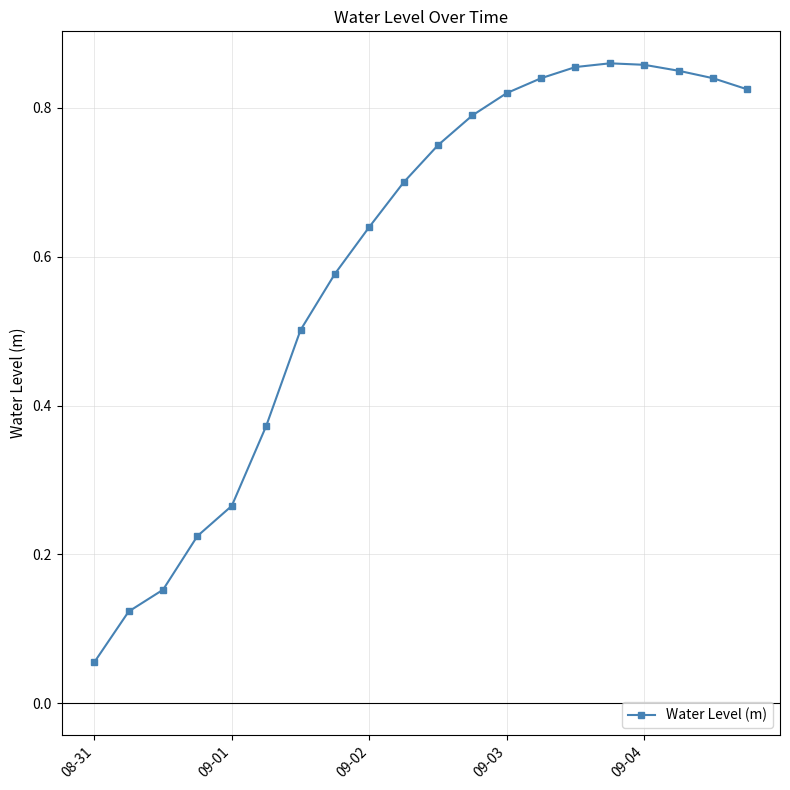

Is this an area chart (filled region under the line)?

No